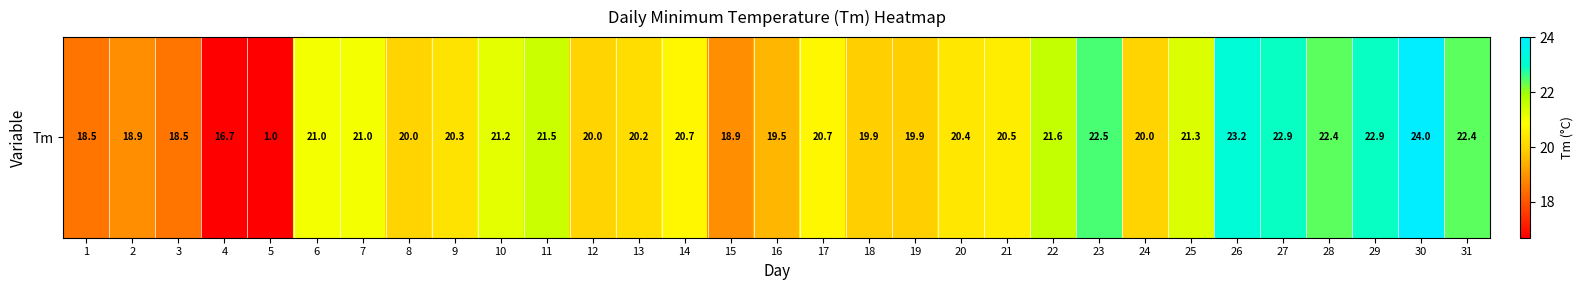

Reading right to left, extract all data points from this chart.

31=22.4	30=24.0	29=22.9	28=22.4	27=22.9	26=23.2	25=21.3	24=20.0	23=22.5	22=21.6	21=20.5	20=20.4	19=19.9	18=19.9	17=20.7	16=19.5	15=18.9	14=20.7	13=20.2	12=20.0	11=21.5	10=21.2	9=20.3	8=20.0	7=21.0	6=21.0	5=1.0	4=16.7	3=18.5	2=18.9	1=18.5